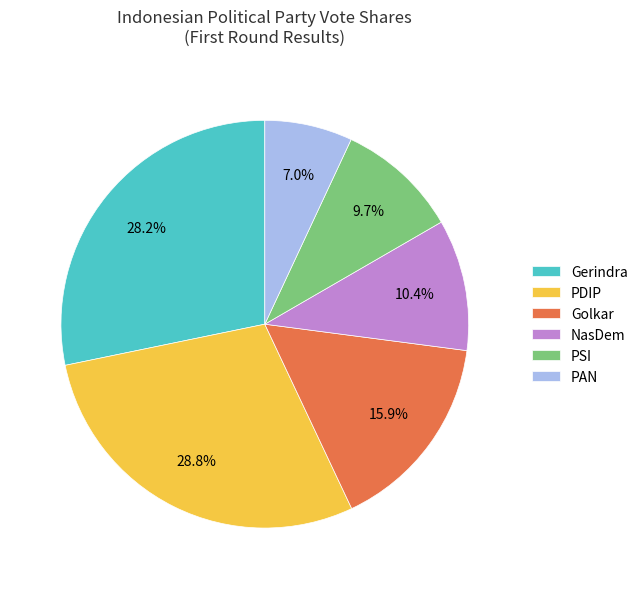

Count the number of slices in the pie.

6